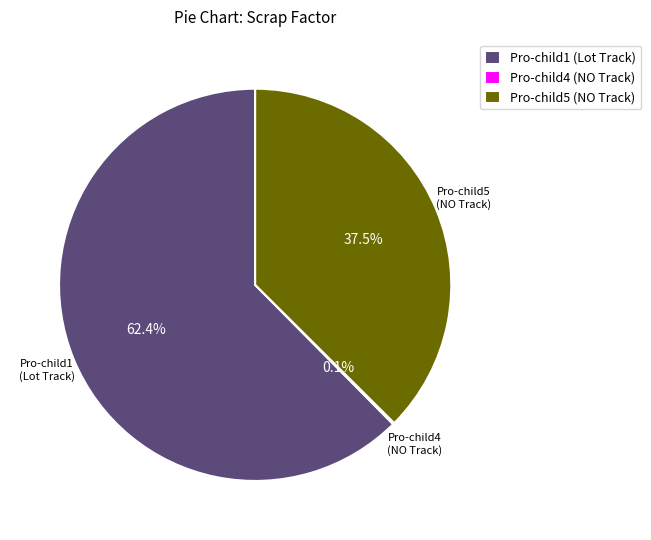

To the nearest percent, what is the average slice percentage?

33%